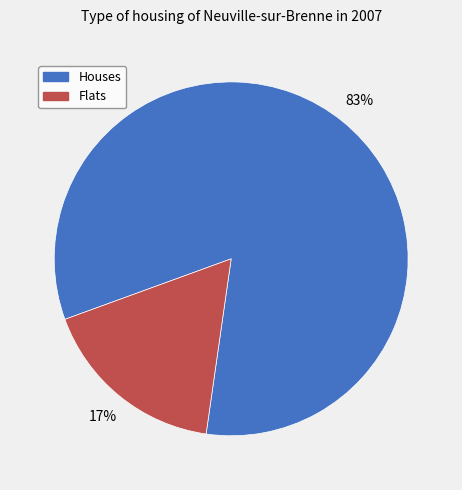

Between Flats and Houses, which is larger?

Houses